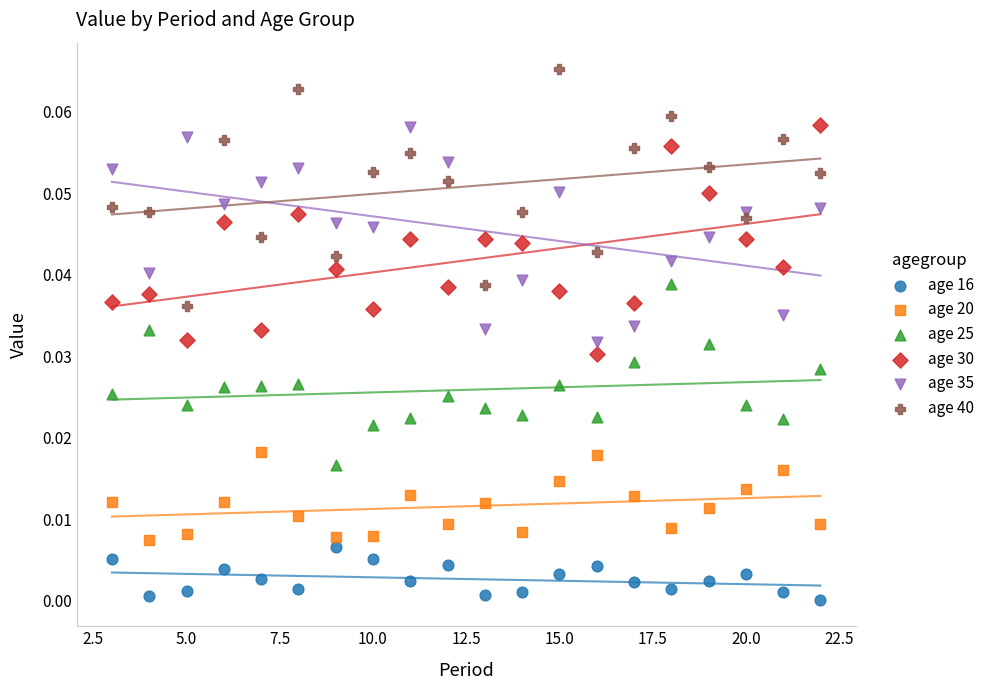

Which series reaches the minimum Y coordinate?

age 16